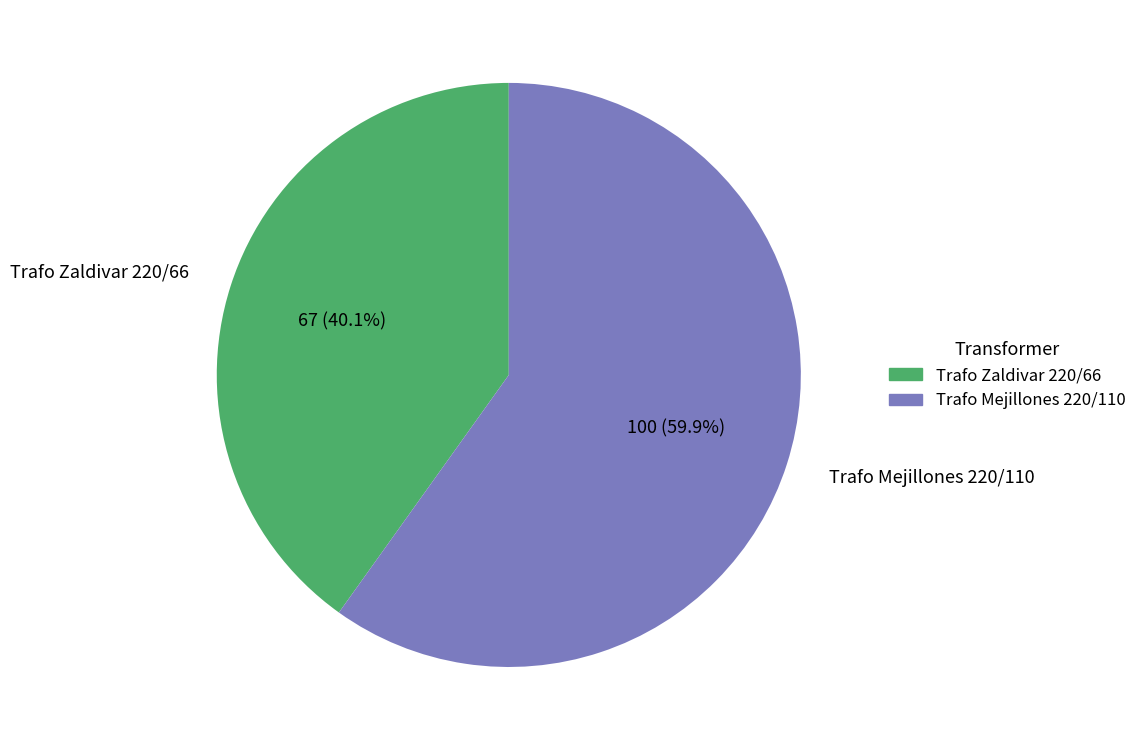

What is the smallest slice in the pie chart?

Trafo Zaldivar 220/66